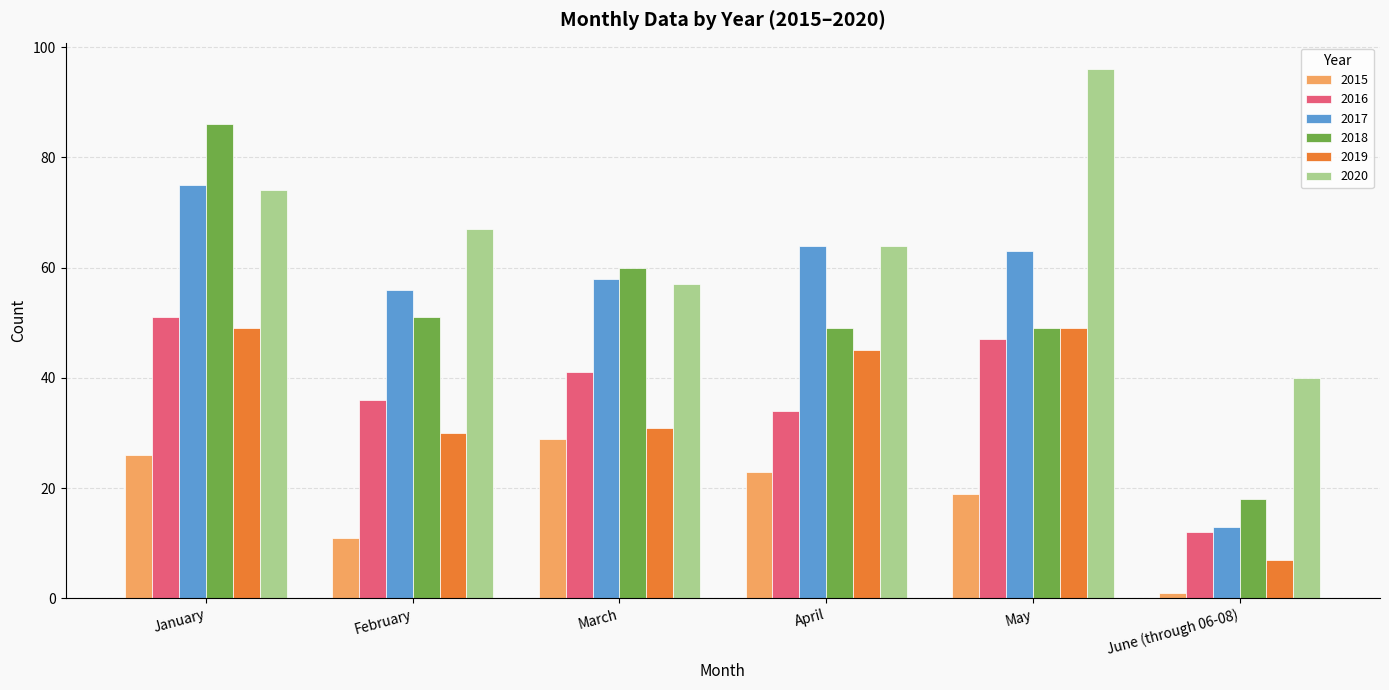

Reading right to left, extract all data points from this chart.

2015: 1	19	23	29	11	26
2016: 12	47	34	41	36	51
2017: 13	63	64	58	56	75
2018: 18	49	49	60	51	86
2019: 7	49	45	31	30	49
2020: 40	96	64	57	67	74